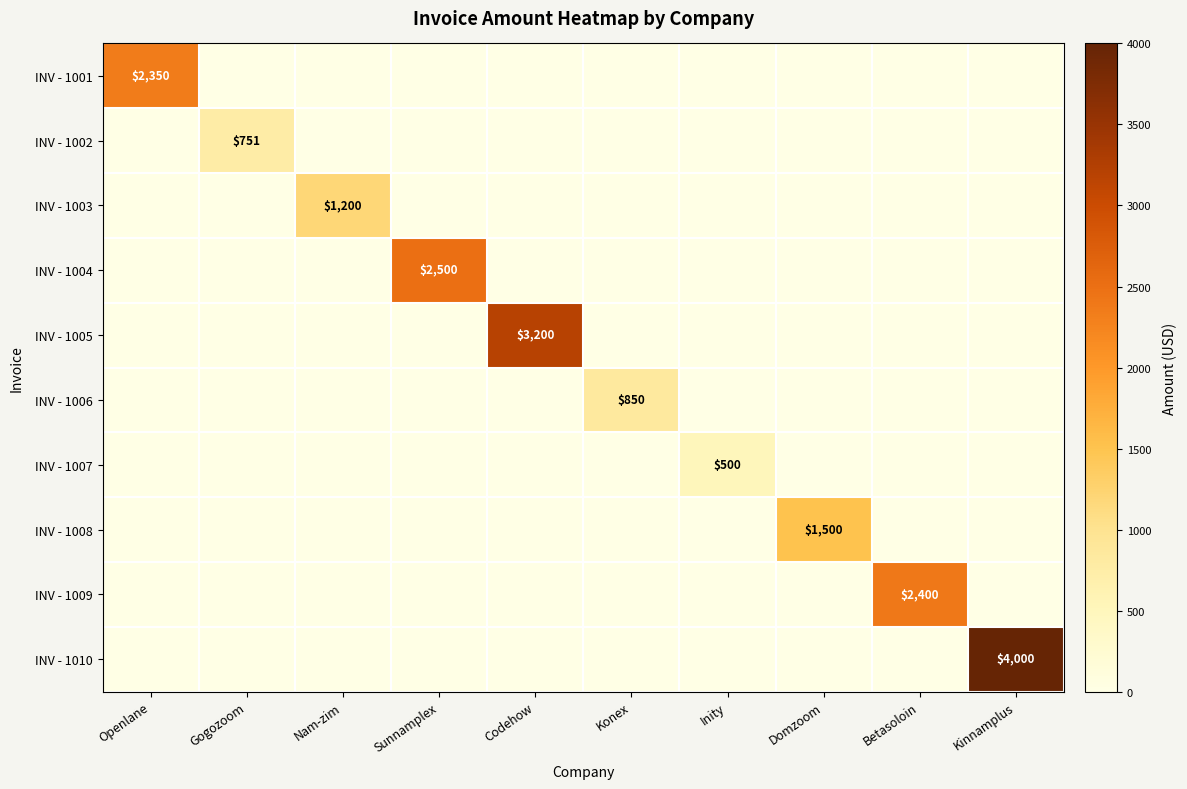

Is the value of INV - 1002 at Betasoloin greater than the value of INV - 1010 at Gogozoom?

No